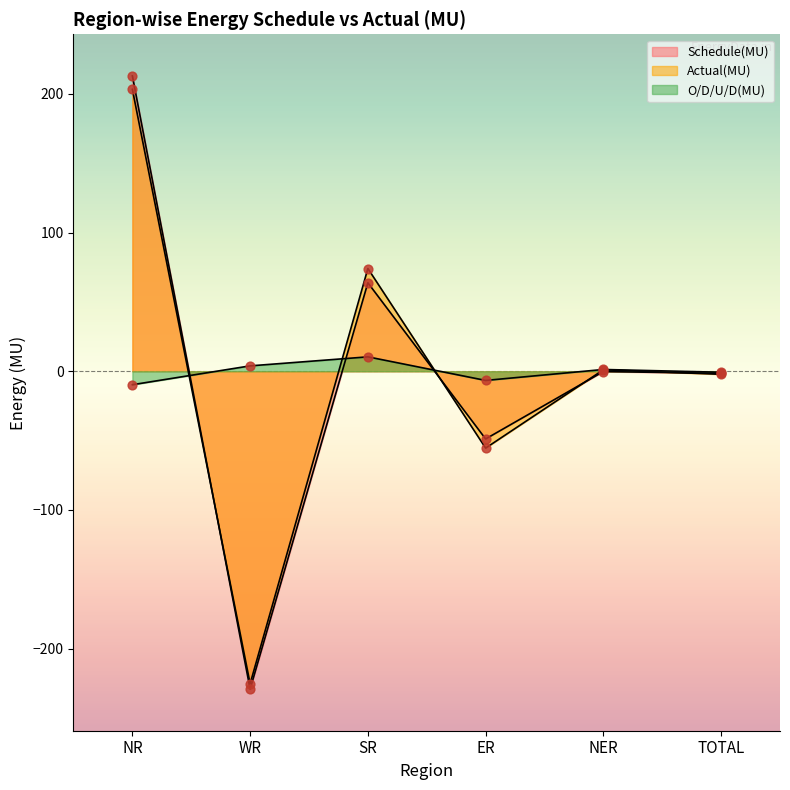

What is the total value across all series at SR?

148.3